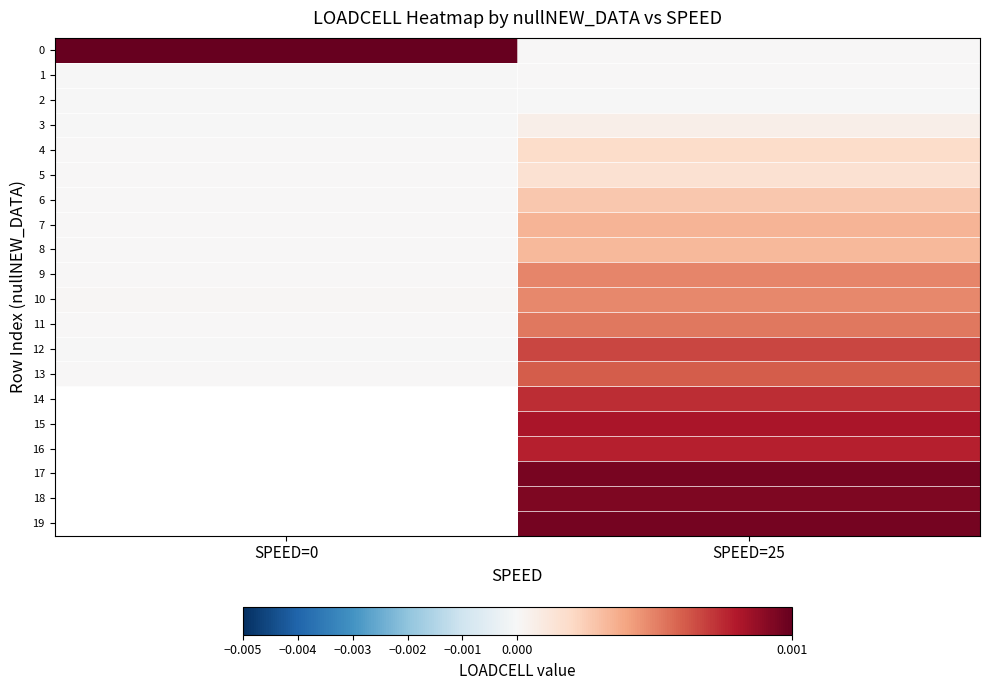

What is the spread (max minus min) of values at SPEED=0?

0.1